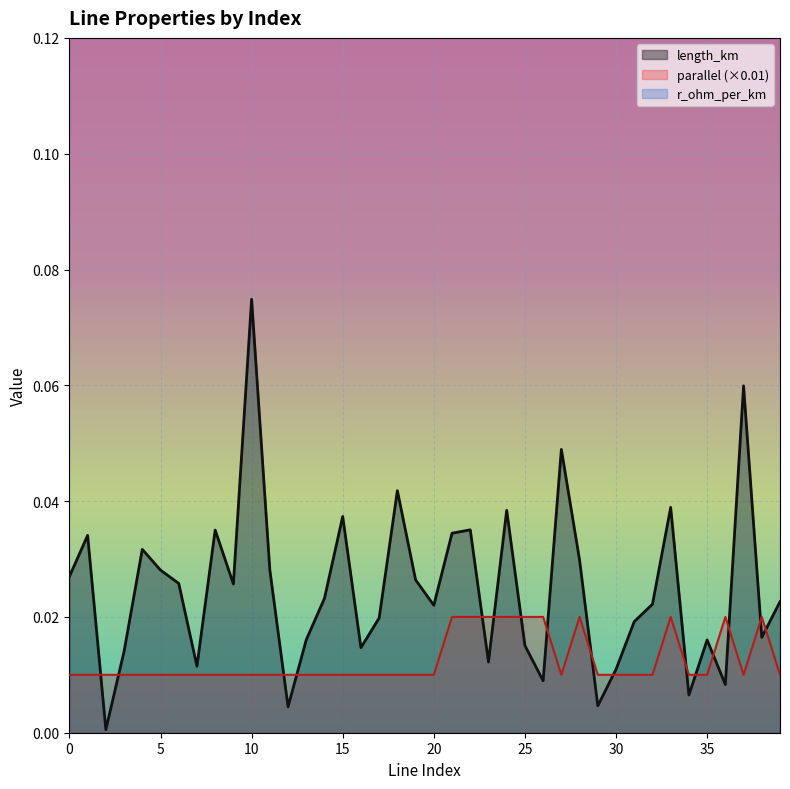

What is the sum of all parallel values?

0.5